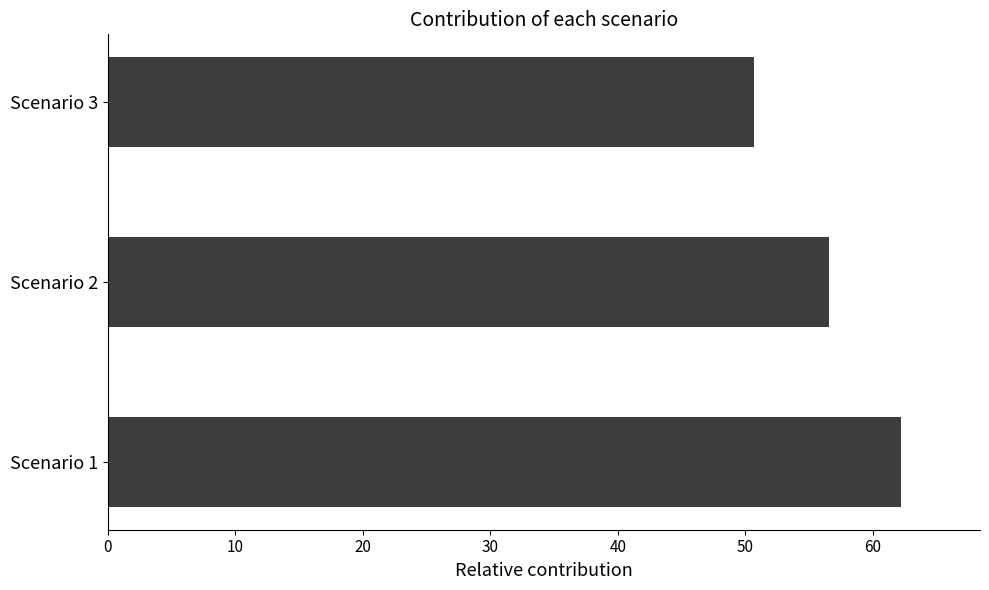

Reading bottom to top, extract all data points from this chart.

62.2	56.6	50.7